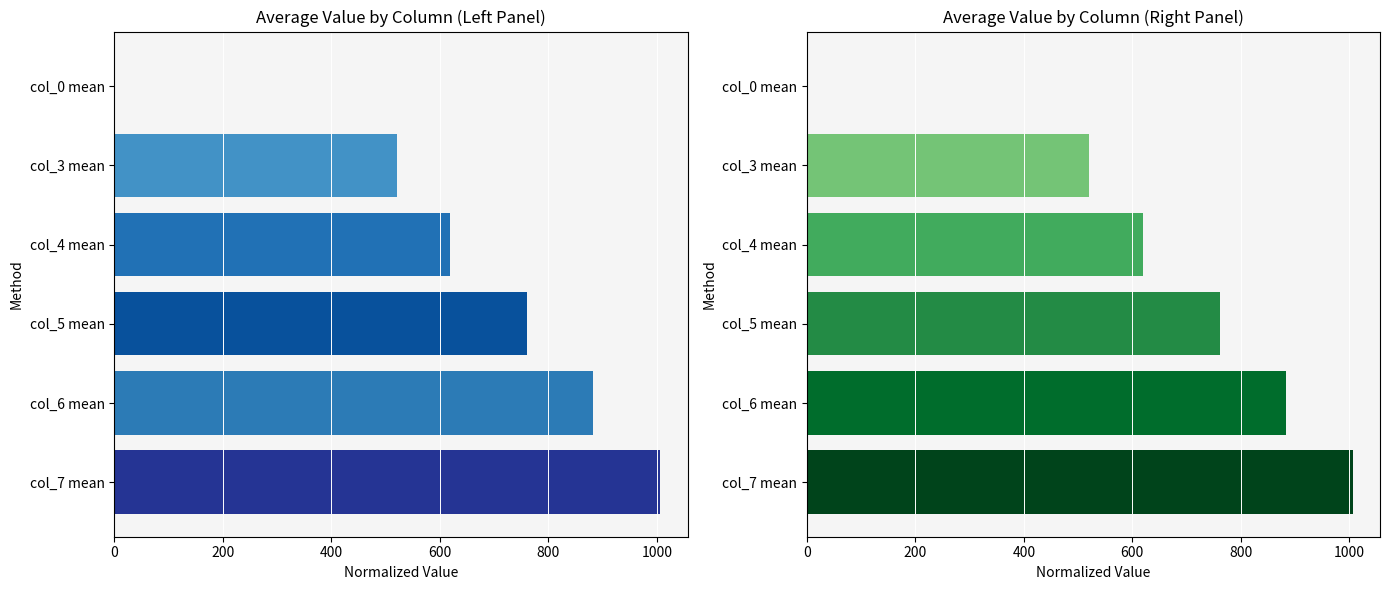

True or false: the data shows 457.0 at col_0 mean.

False